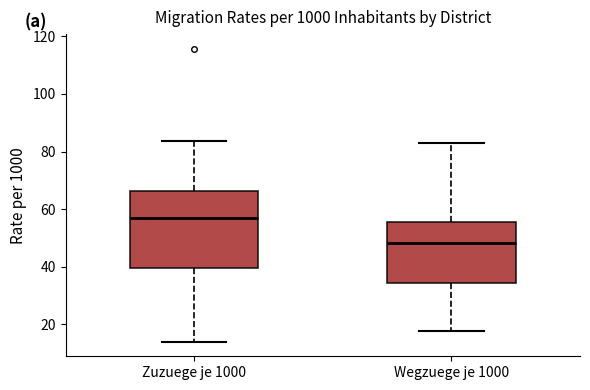

Which box has the lowest median line?

Wegzuege je 1000